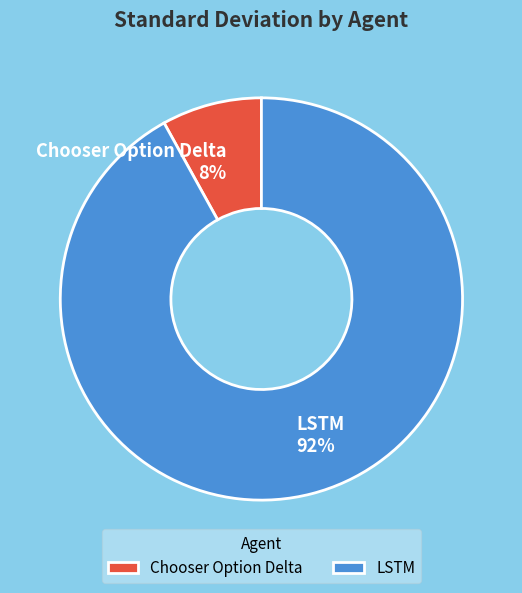

Which slice is the smallest?

Chooser Option Delta